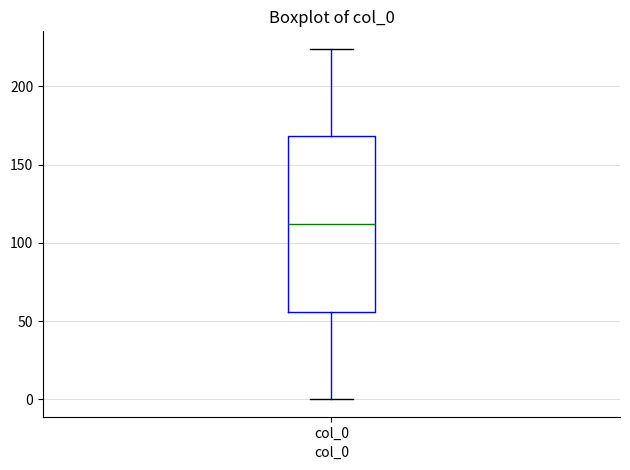

Where does the upper whisker of the box for col_0 end on the y-axis? The values are not printed on the chart, so give them approximately, as read against the axis.

225